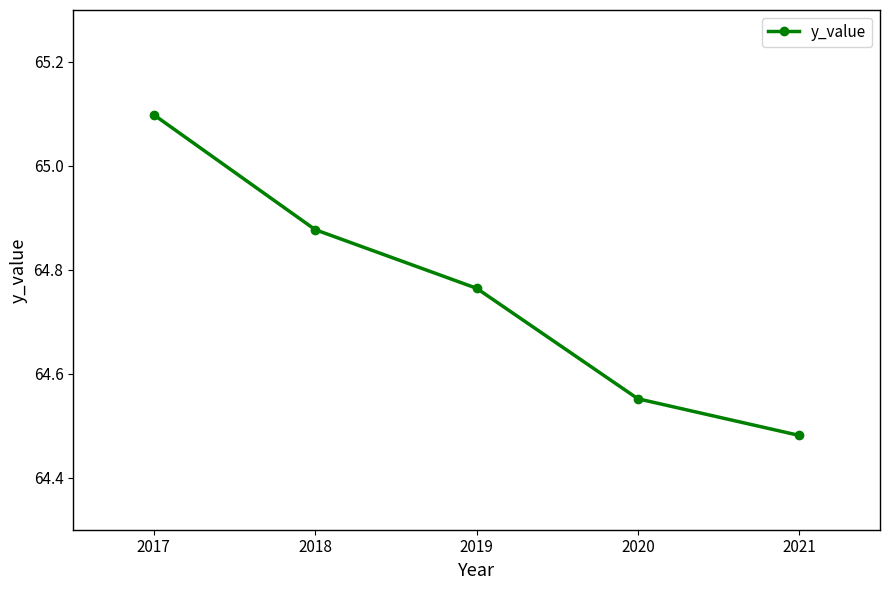

How many values are between 64 and 65?

4